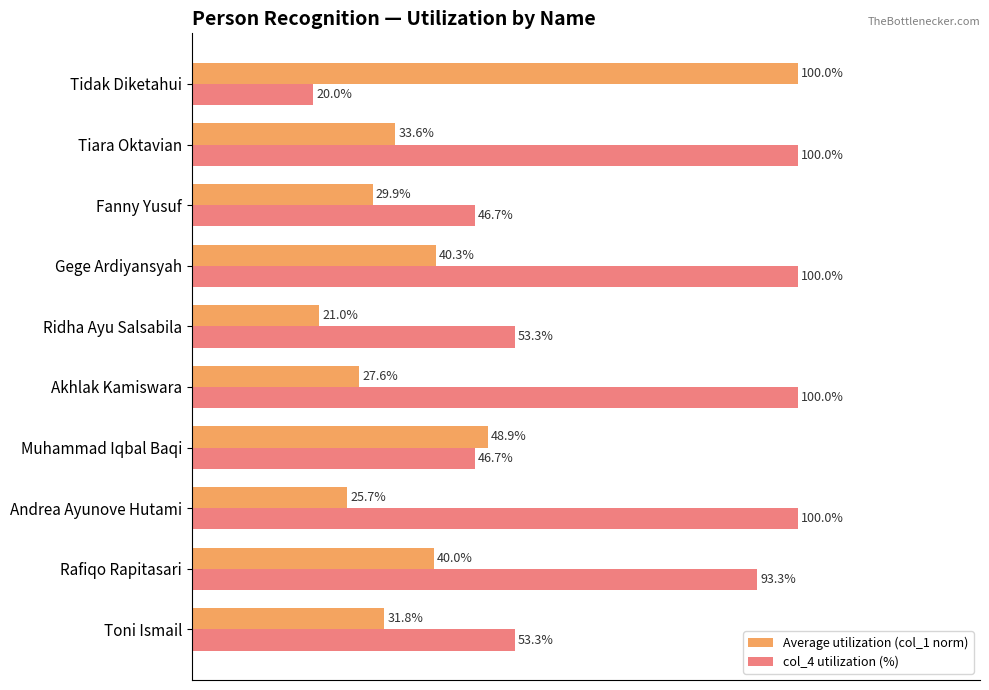

Where is Average utilization (col_1 norm) nearest to the value 60?

Muhammad Iqbal Baqi